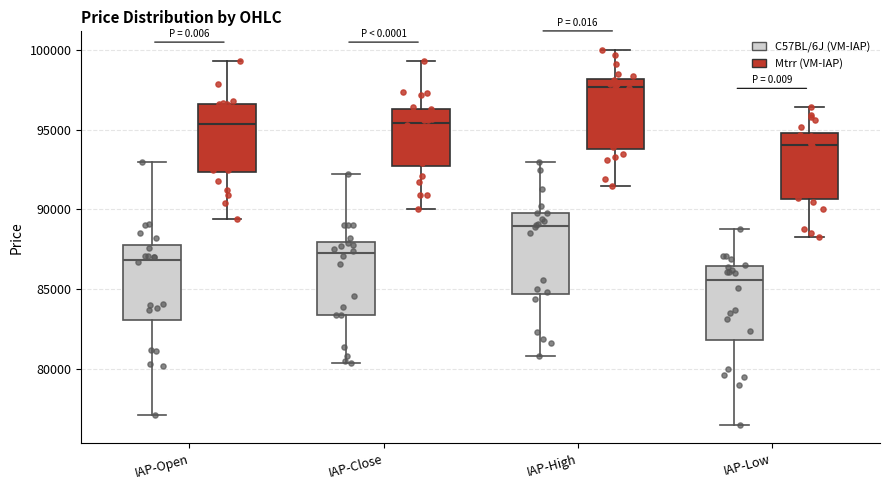

Which box has the lowest median line?

IAP-Low (C57BL/6J (VM-IAP))